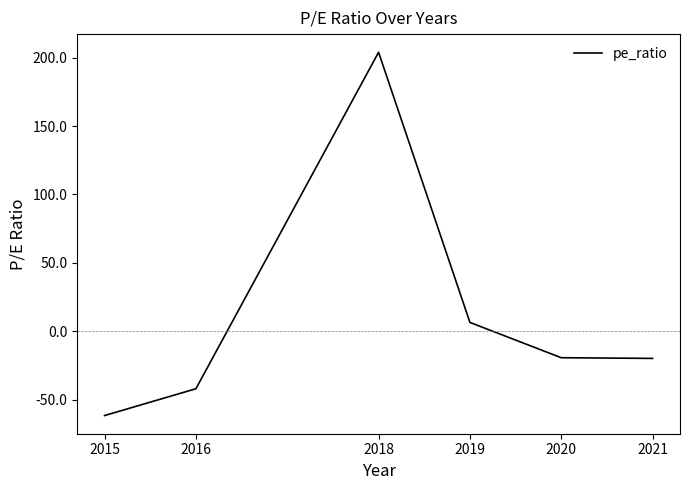

At which label is the value closest to 71?

2019